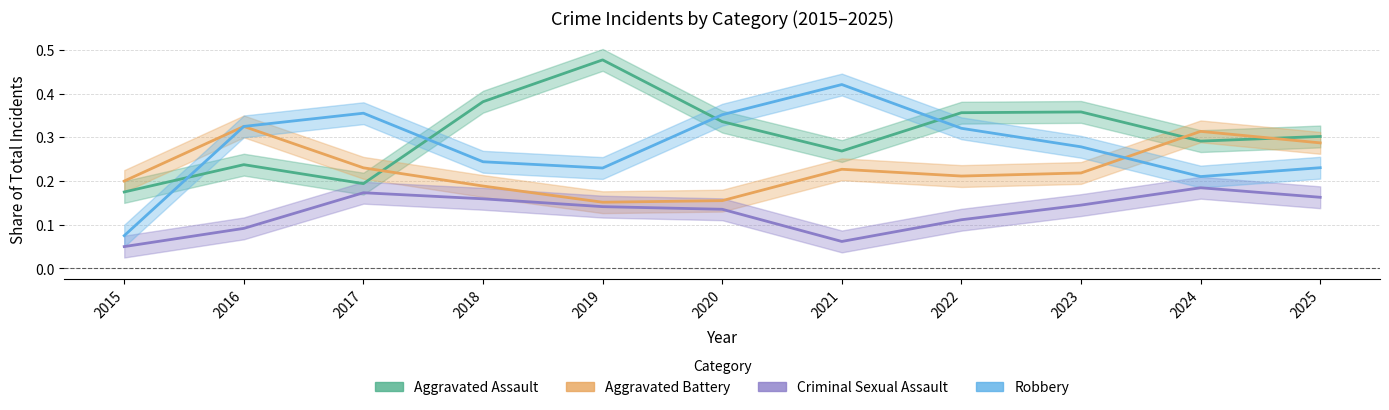

Rank the categories by Robbery value from lowest to highest.

2015, 2024, 2019, 2025, 2018, 2023, 2022, 2016, 2020, 2017, 2021